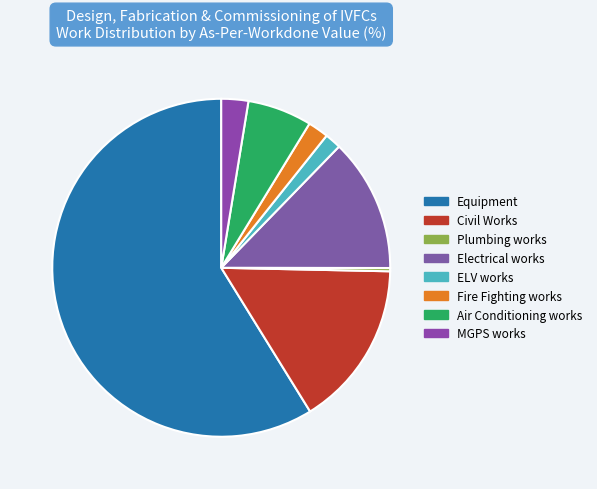

Count the number of slices in the pie.

8